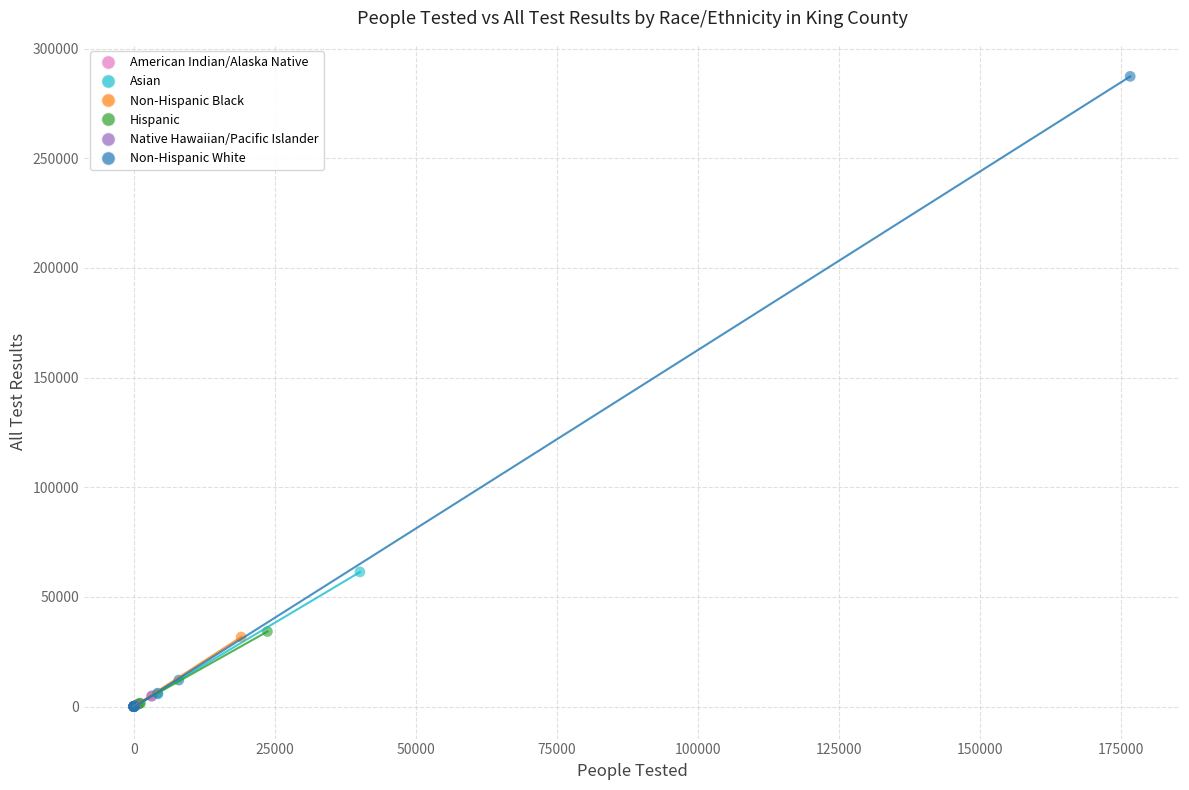

Which series contains the highest Y value?

Non-Hispanic White